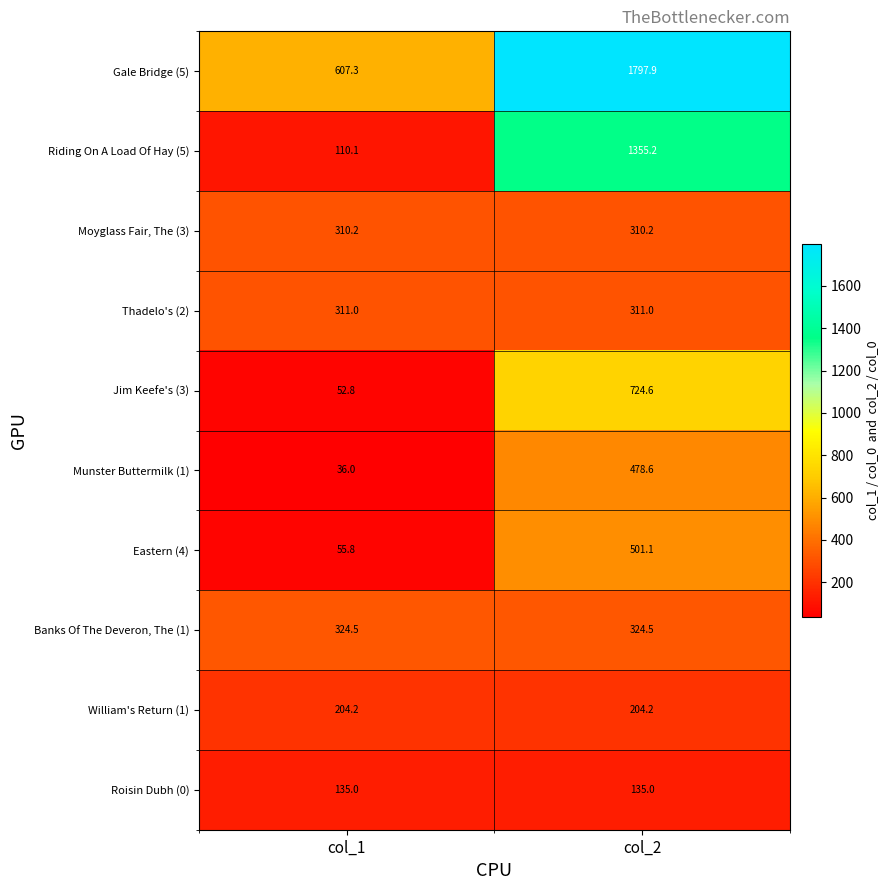

Which series changed the most between col_1 and col_2?

Riding On A Load Of Hay (5)